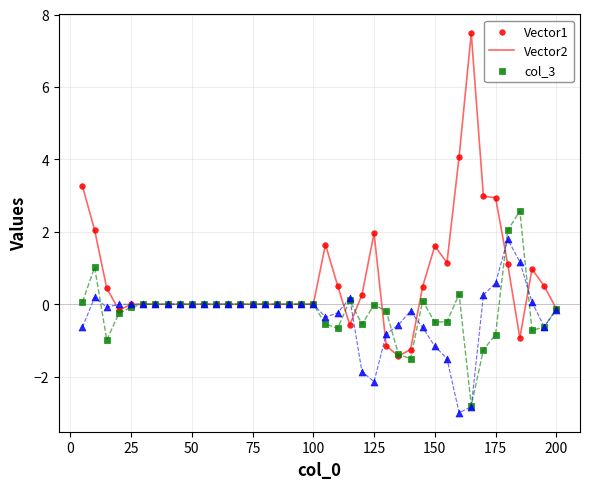

Which series reaches the minimum Y coordinate?

col_3